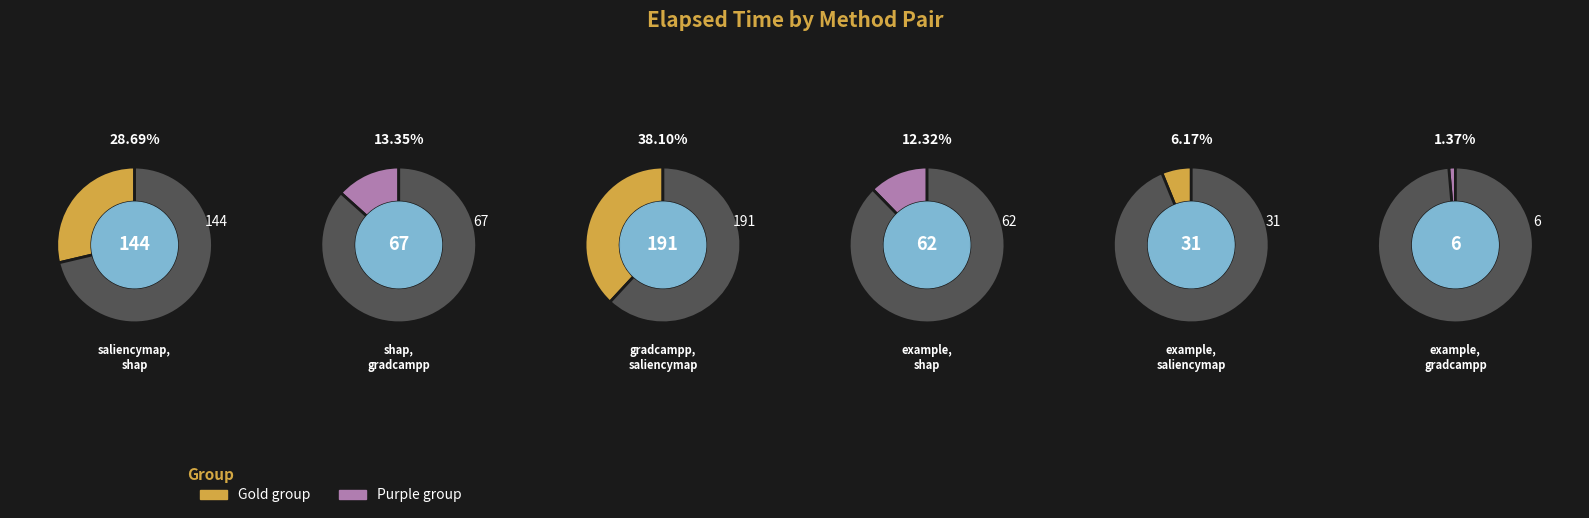

Is saliencymap,shap the majority of the pie?

No